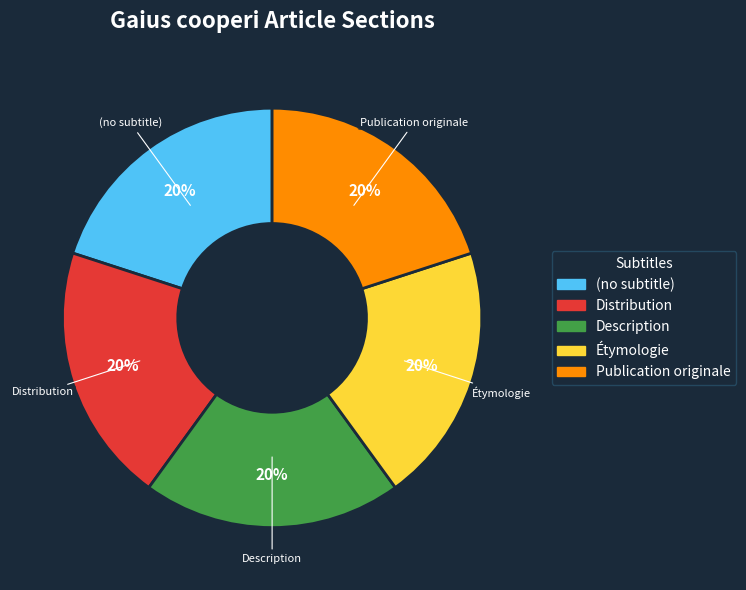

To the nearest percent, what portion does Étymologie represent?

20%